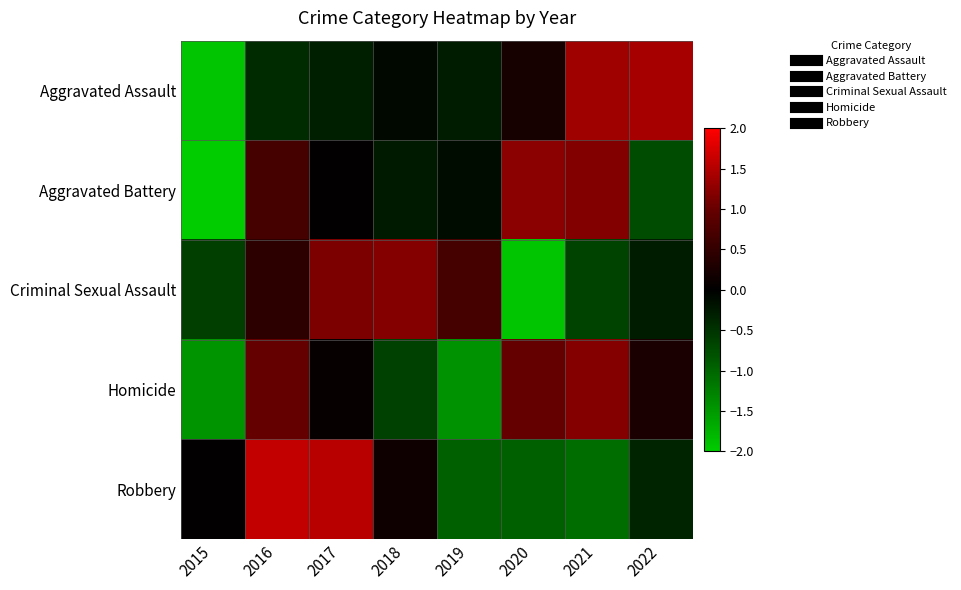

What is the maximum value shown in the chart?

1.6